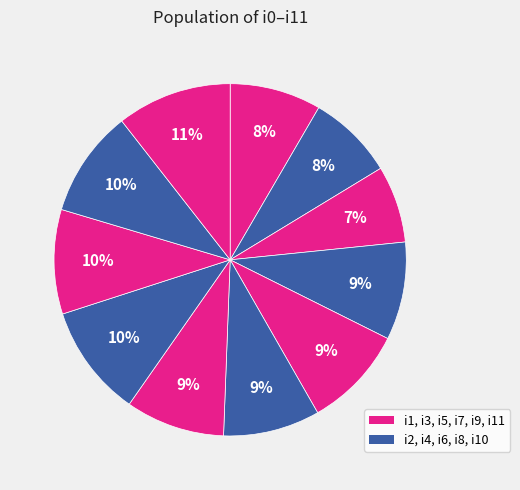

How many segments does this pie chart have?

11